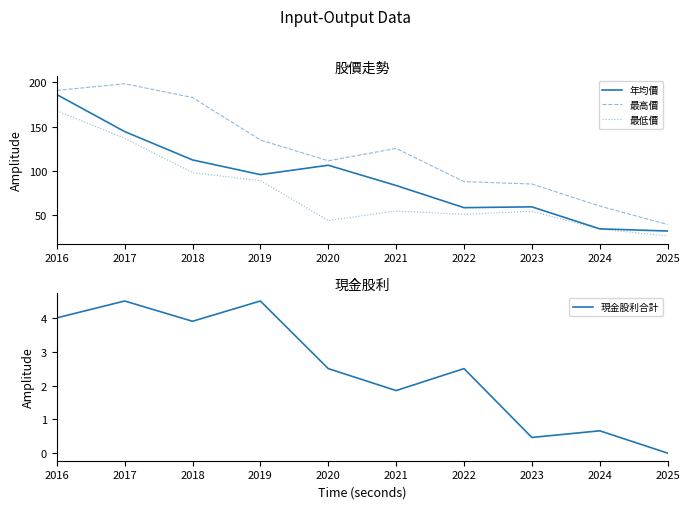

How many lines are shown in the chart?

4